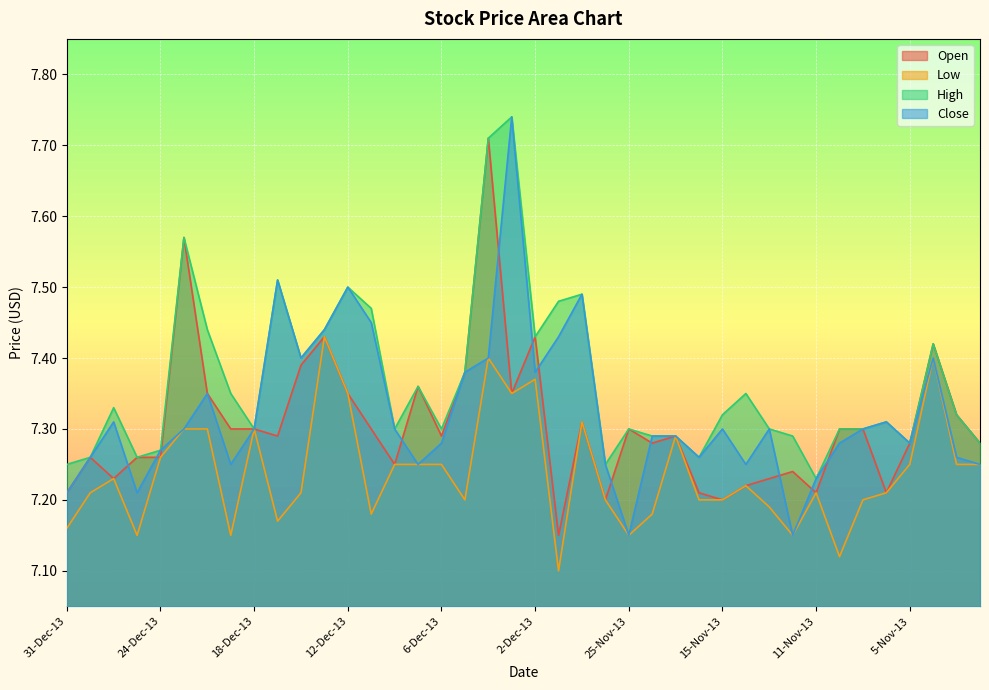

How many data points does each series have?

40